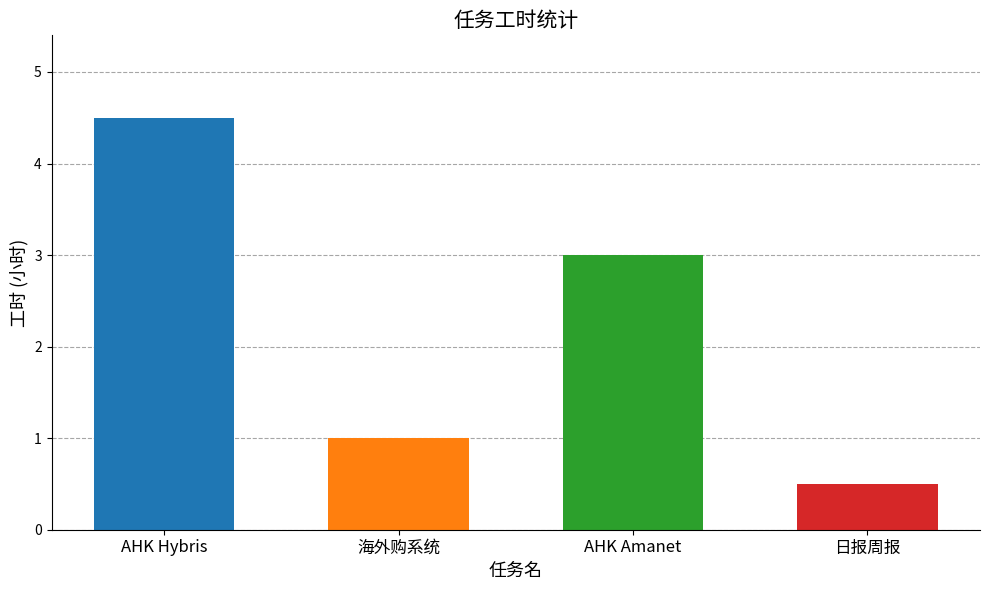

Are the bars grouped side by side (vs. stacked)?

No